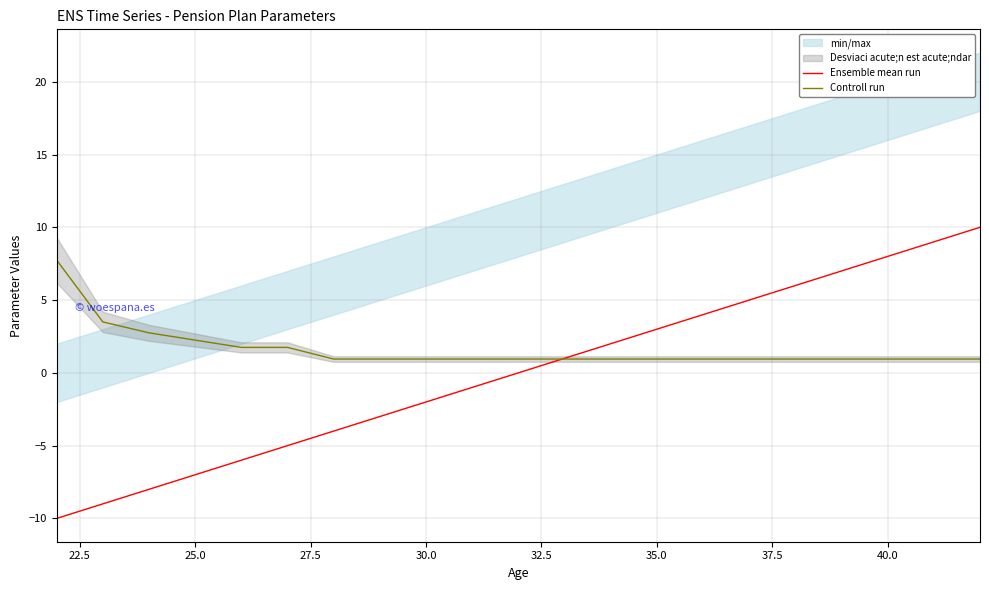

Is it true that Ensemble mean run equals -3.1 at 30.0?

False